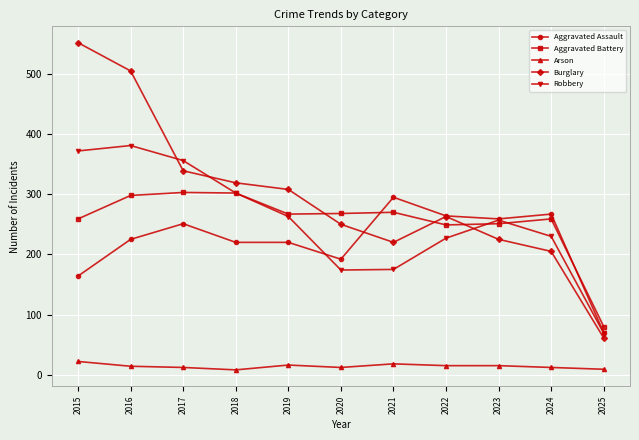

What is the difference between the Robbery values at 2024 and 2015?

142